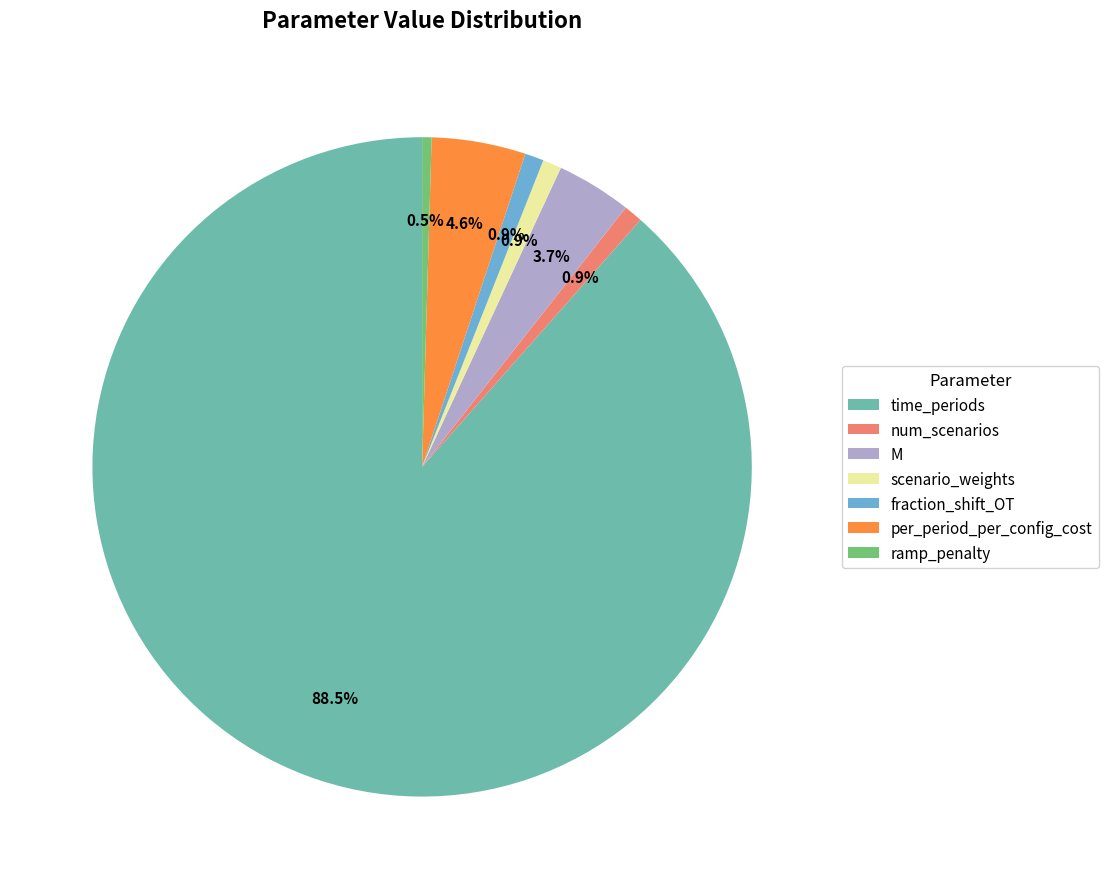

Between num_scenarios and time_periods, which is larger?

time_periods